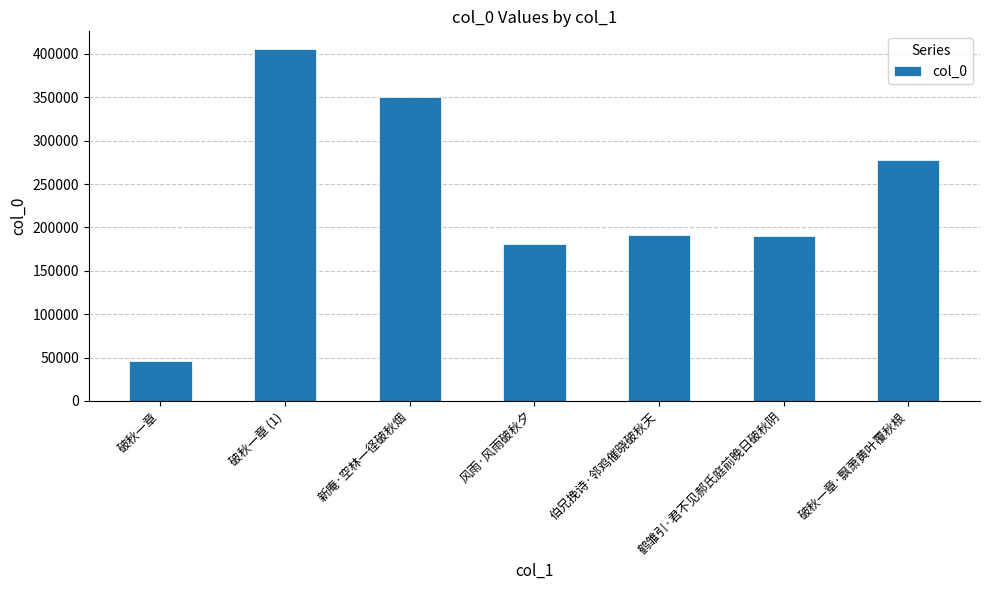

Between 破秋一章 and 破秋一章·飘萧黄叶覆秋根, which is larger?

破秋一章·飘萧黄叶覆秋根